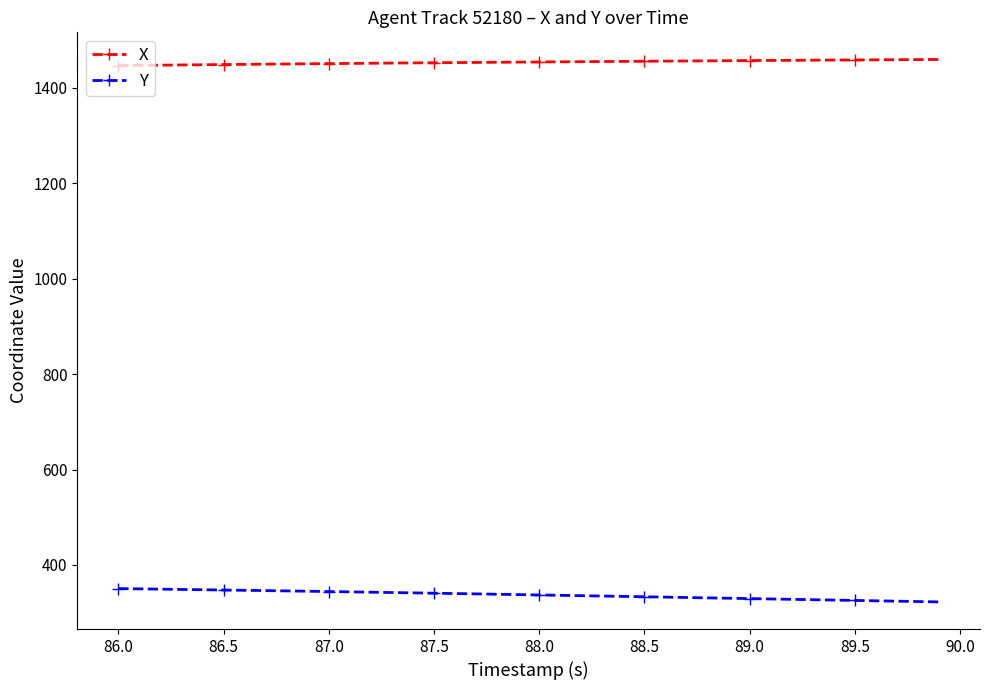

At how many categories does at least one series exceed 1253?

40